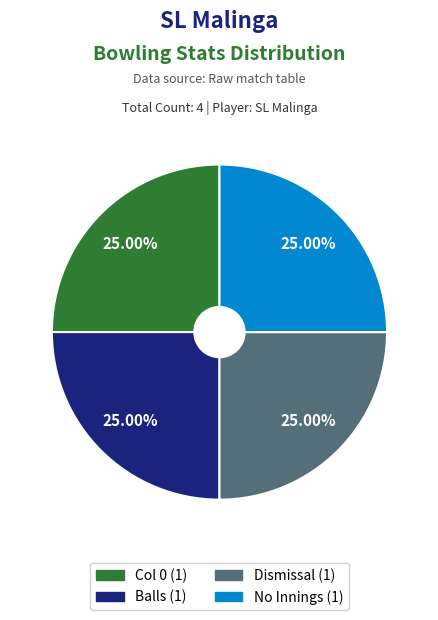

Is there any slice that represents more than half of the pie?

No